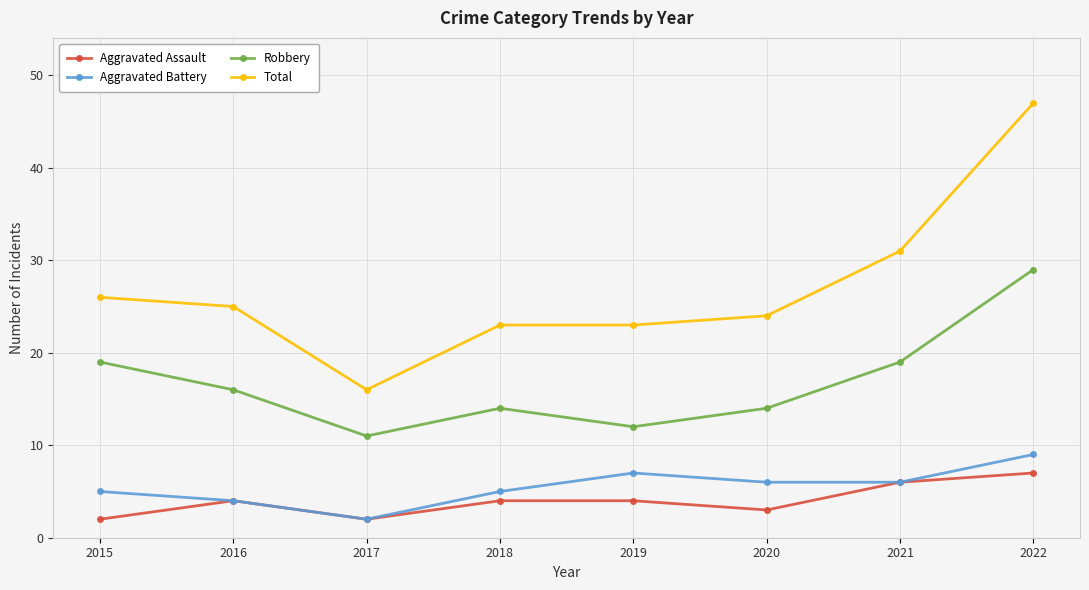

At which label does Aggravated Battery first exceed 6?

2019